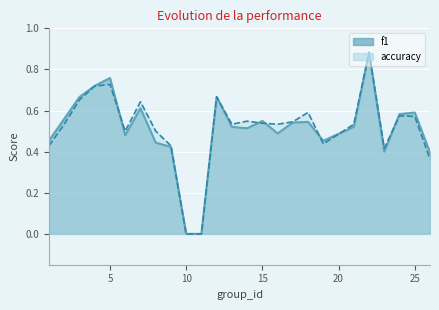

How many accuracy values are between 0 and 1?

25